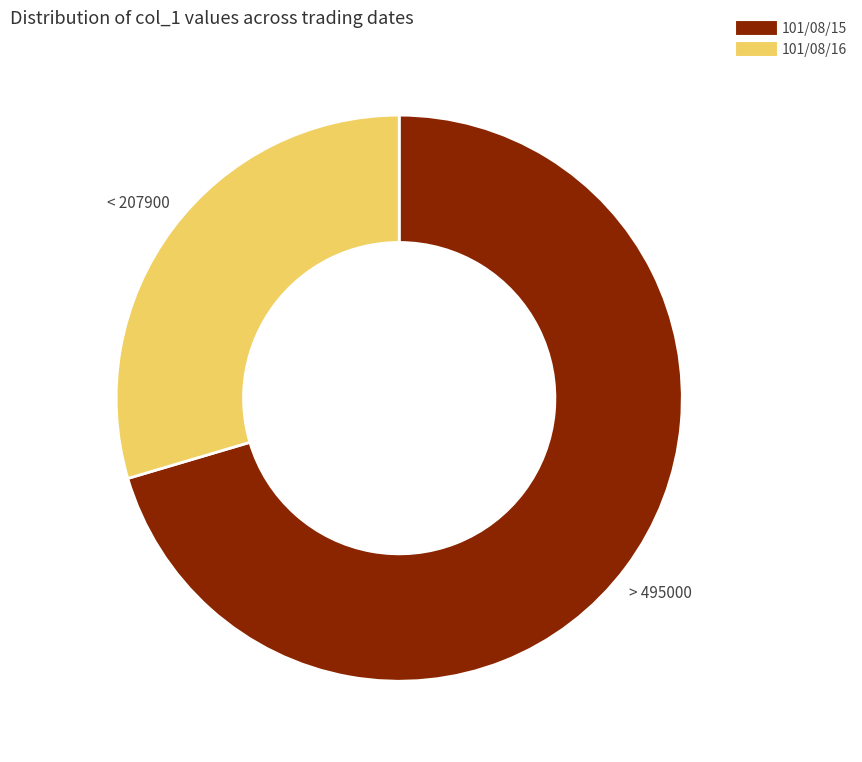

Count the number of slices in the pie.

2